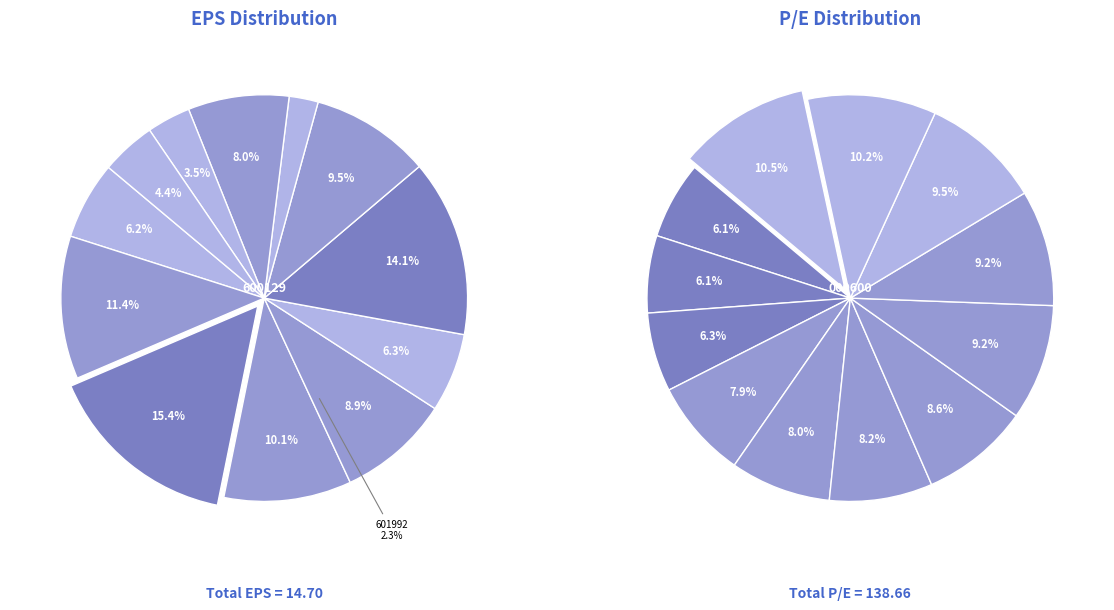

How many segments does this pie chart have?

12